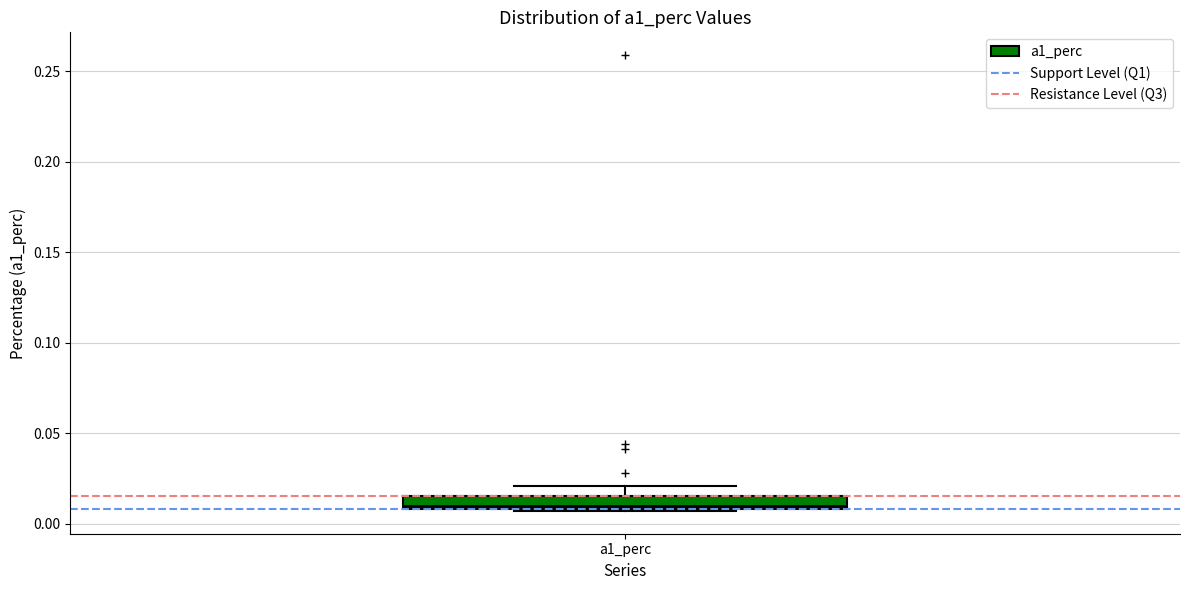

Where is the upper edge of the box for a1_perc on the y-axis? The values are not printed on the chart, so give them approximately, as read against the axis.

0.015